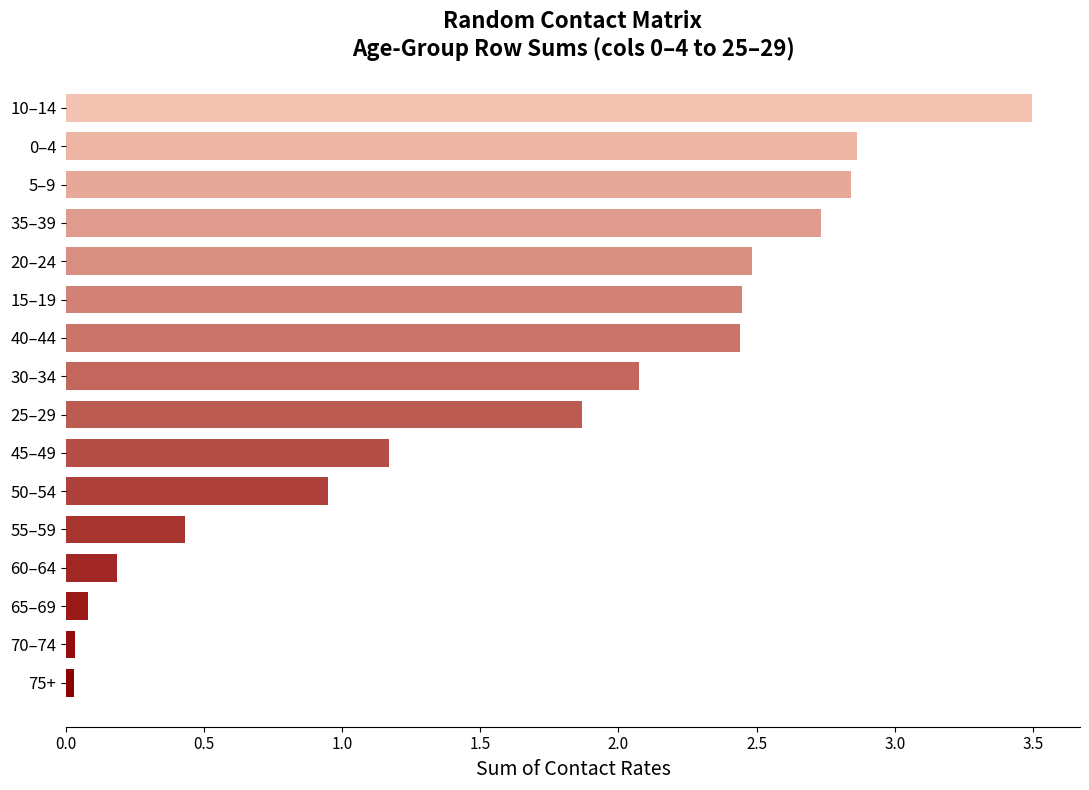

Are the bars horizontal?

Yes